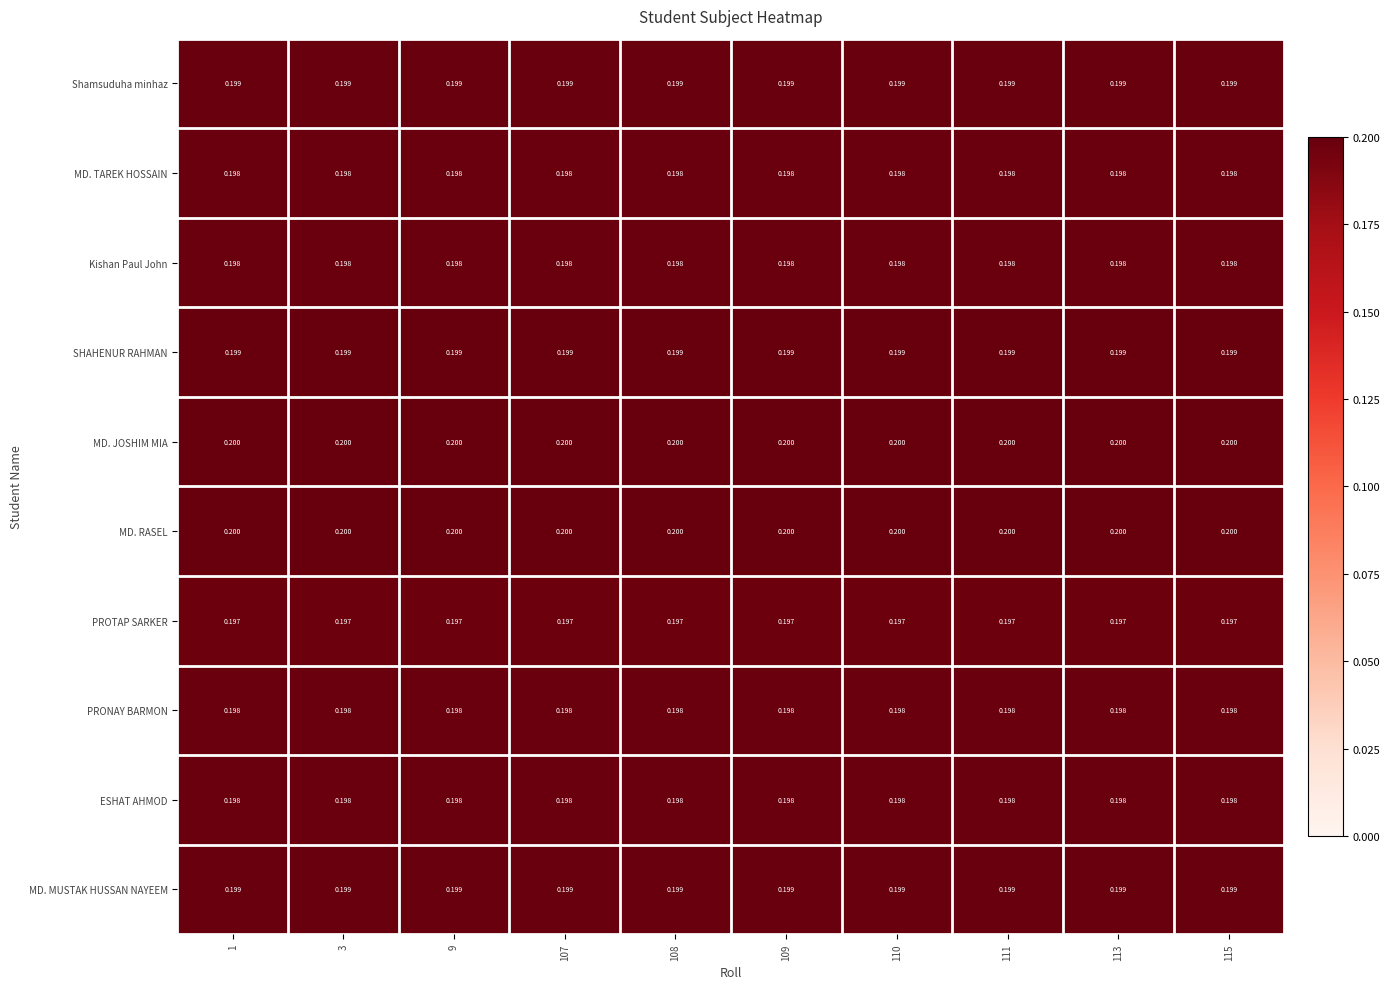

At how many categories does at least one series exceed 0?

10